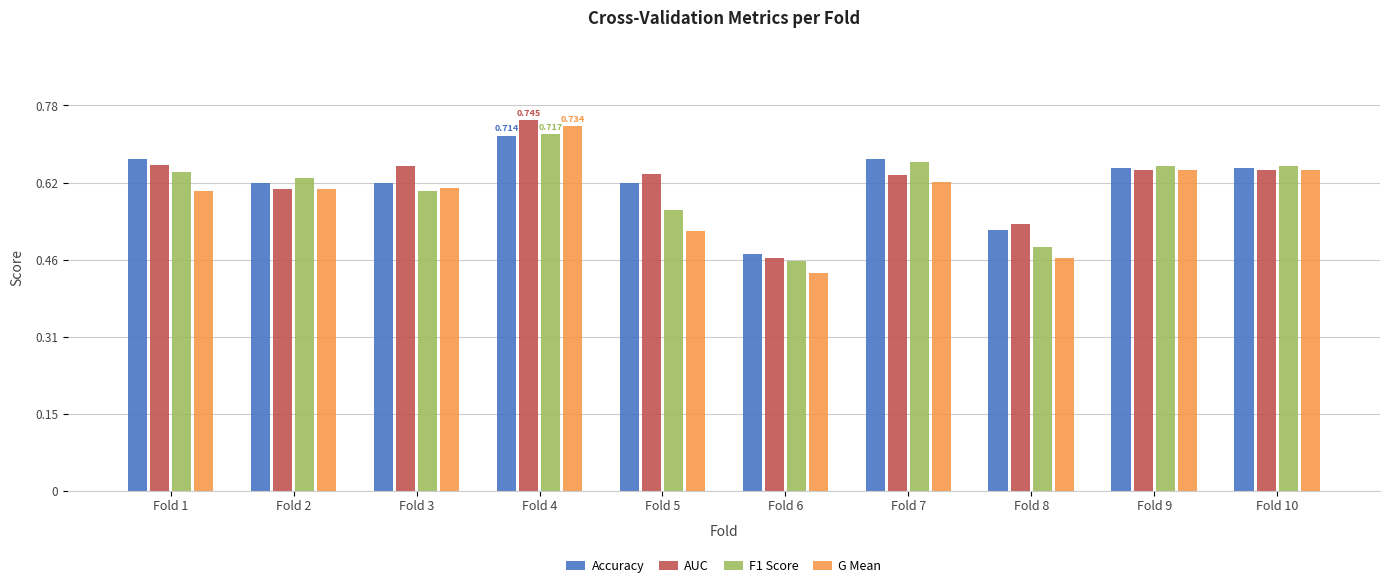

What is the difference between the G Mean values at Fold 6 and Fold 9?

0.2